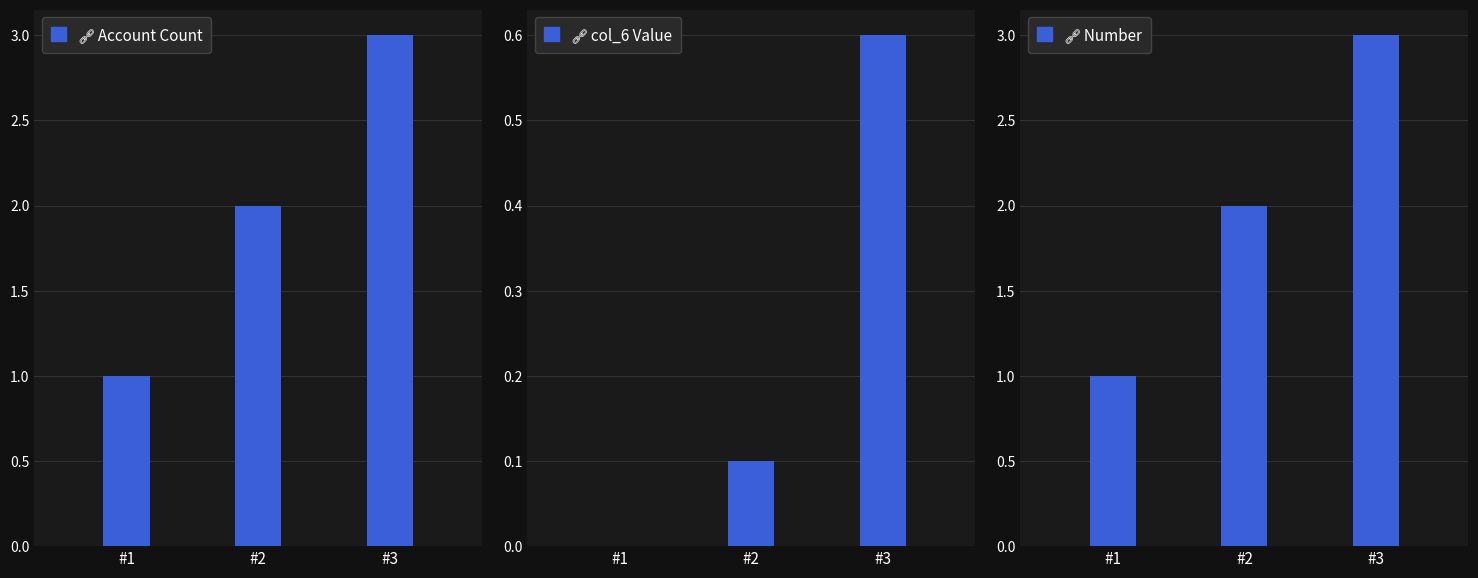

Count the number of categories in the chart.

3